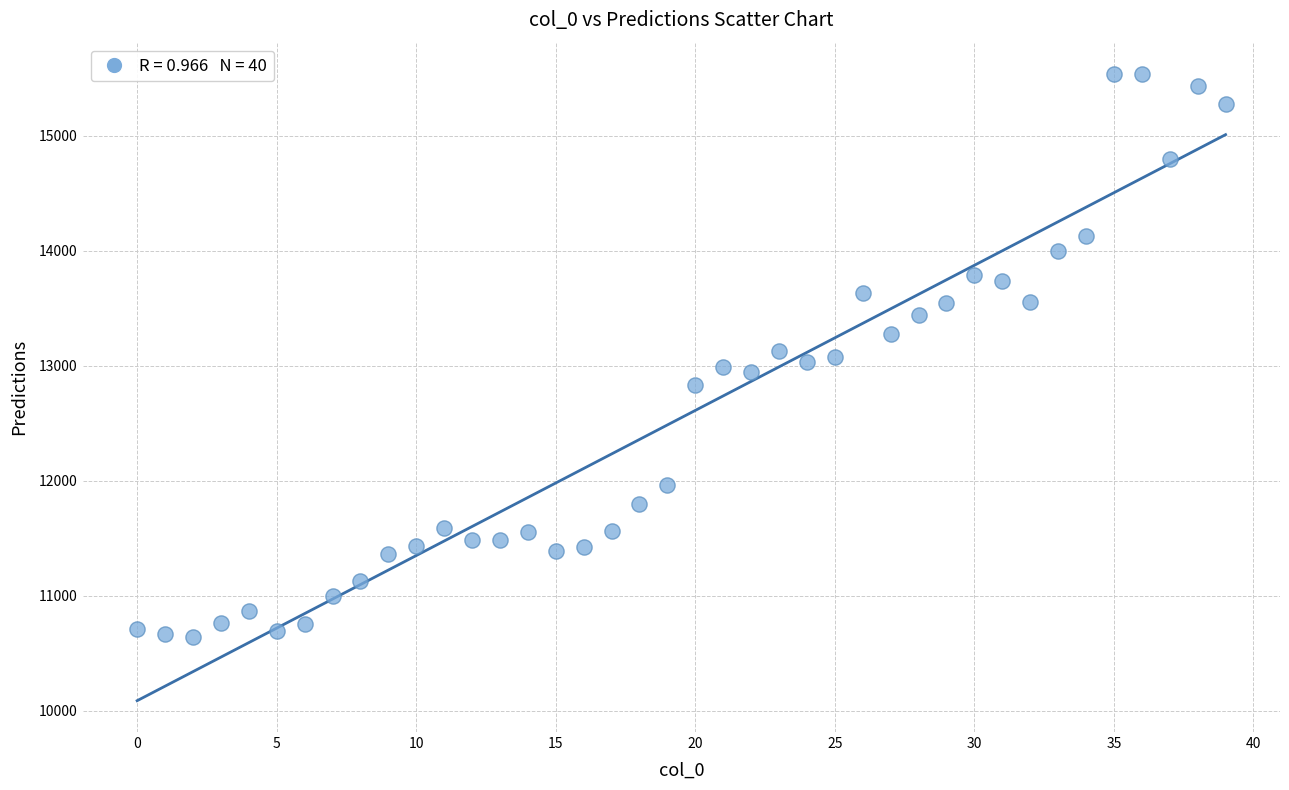

What is the range of Y values (max minus min)?

4897.0